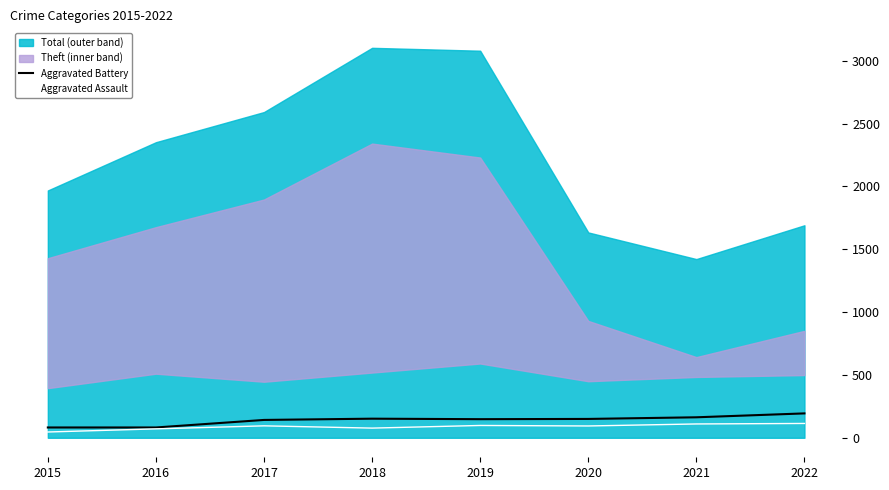

Reading left to right, extract all data points from this chart.

Aggravated Battery: 82	82	142	152	148	150	163	194
Aggravated Assault: 46	71	95	77	98	94	110	114